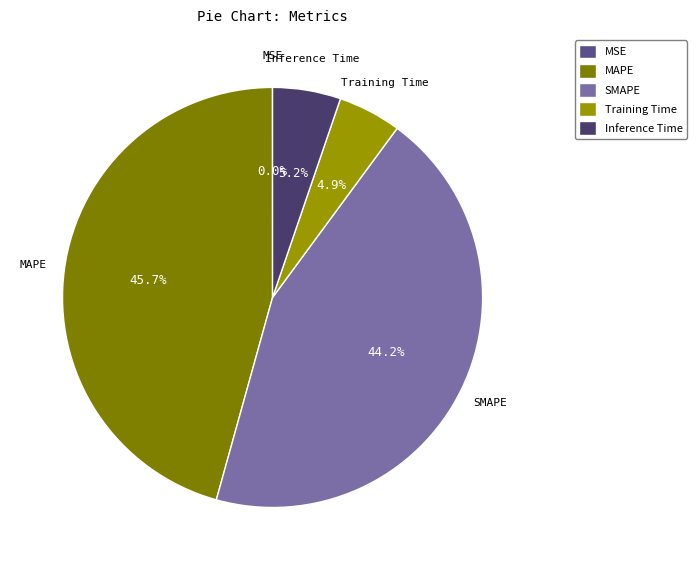

What is the total percentage of SMAPE and MAPE?

89.9%